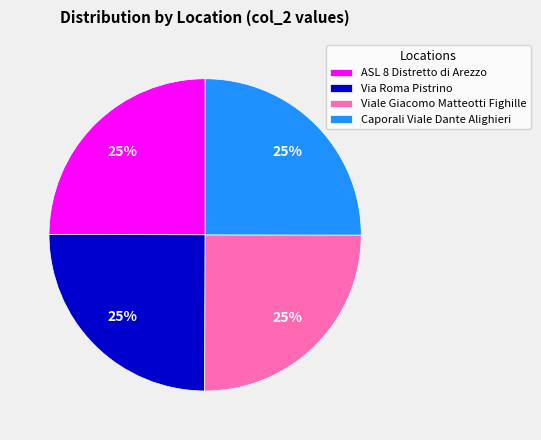

How many segments does this pie chart have?

4